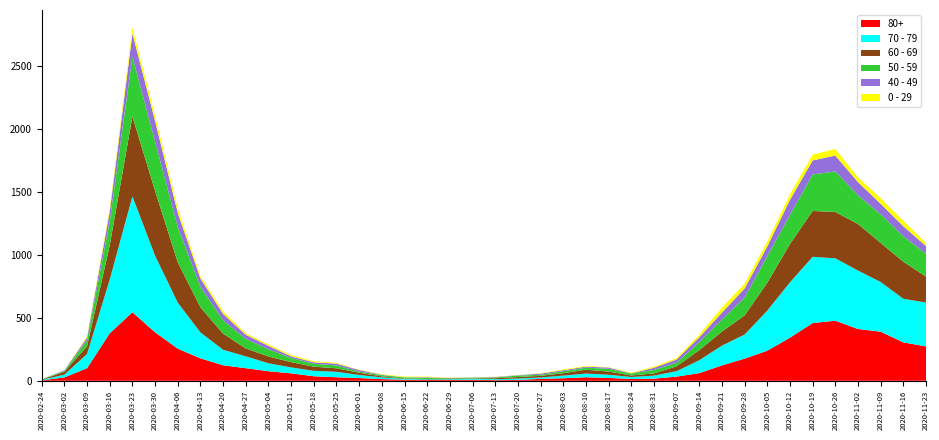

Reading right to left, transcribe all the data shown in this chart.

80+: 2020-11-23=273	2020-11-16=305	2020-11-09=390	2020-11-02=411	2020-10-26=477	2020-10-19=458	2020-10-12=342	2020-10-05=239	2020-09-28=176	2020-09-21=122	2020-09-14=61	2020-09-07=33	2020-08-31=17	2020-08-24=14	2020-08-17=23	2020-08-10=28	2020-08-03=20	2020-07-27=15	2020-07-20=7	2020-07-13=5	2020-07-06=9	2020-06-29=7	2020-06-22=6	2020-06-15=9	2020-06-08=13	2020-06-01=22	2020-05-25=28	2020-05-18=36	2020-05-11=59	2020-05-04=76	2020-04-27=100	2020-04-20=123	2020-04-13=178	2020-04-06=255	2020-03-30=385	2020-03-23=544	2020-03-16=377	2020-03-09=100	2020-03-02=27	2020-02-24=3
70 - 79: 2020-11-23=348	2020-11-16=346	2020-11-09=394	2020-11-02=464	2020-10-26=495	2020-10-19=526	2020-10-12=439	2020-10-05=318	2020-09-28=191	2020-09-21=157	2020-09-14=102	2020-09-07=43	2020-08-31=24	2020-08-24=16	2020-08-17=25	2020-08-10=29	2020-08-03=21	2020-07-27=11	2020-07-20=11	2020-07-13=7	2020-07-06=8	2020-06-29=5	2020-06-22=5	2020-06-15=6	2020-06-08=14	2020-06-01=24	2020-05-25=43	2020-05-18=43	2020-05-11=47	2020-05-04=63	2020-04-27=94	2020-04-20=123	2020-04-13=206	2020-04-06=365	2020-03-30=608	2020-03-23=920	2020-03-16=427	2020-03-09=113	2020-03-02=22	2020-02-24=4
60 - 69: 2020-11-23=206	2020-11-16=294	2020-11-09=310	2020-11-02=370	2020-10-26=368	2020-10-19=364	2020-10-12=305	2020-10-05=221	2020-09-28=152	2020-09-21=112	2020-09-14=80	2020-09-07=39	2020-08-31=17	2020-08-24=12	2020-08-17=25	2020-08-10=31	2020-08-03=19	2020-07-27=13	2020-07-20=12	2020-07-13=8	2020-07-06=3	2020-06-29=6	2020-06-22=3	2020-06-15=3	2020-06-08=8	2020-06-01=18	2020-05-25=28	2020-05-18=33	2020-05-11=42	2020-05-04=54	2020-04-27=63	2020-04-20=128	2020-04-13=199	2020-04-06=320	2020-03-30=514	2020-03-23=634	2020-03-16=272	2020-03-09=61	2020-03-02=22	2020-02-24=2
50 - 59: 2020-11-23=182	2020-11-16=202	2020-11-09=228	2020-11-02=227	2020-10-26=322	2020-10-19=290	2020-10-12=230	2020-10-05=212	2020-09-28=142	2020-09-21=95	2020-09-14=64	2020-09-07=28	2020-08-31=28	2020-08-24=15	2020-08-17=22	2020-08-10=16	2020-08-03=16	2020-07-27=8	2020-07-20=12	2020-07-13=6	2020-07-06=5	2020-06-29=3	2020-06-22=9	2020-06-15=8	2020-06-08=10	2020-06-01=9	2020-05-25=23	2020-05-18=23	2020-05-11=33	2020-05-04=57	2020-04-27=75	2020-04-20=106	2020-04-13=163	2020-04-06=281	2020-03-30=392	2020-03-23=475	2020-03-16=190	2020-03-09=48	2020-03-02=7	2020-02-24=3
40 - 49: 2020-11-23=60	2020-11-16=80	2020-11-09=83	2020-11-02=105	2020-10-26=126	2020-10-19=111	2020-10-12=120	2020-10-05=76	2020-09-28=72	2020-09-21=55	2020-09-14=38	2020-09-07=26	2020-08-31=17	2020-08-24=2	2020-08-17=10	2020-08-10=8	2020-08-03=8	2020-07-27=10	2020-07-20=2	2020-07-13=4	2020-07-06=1	2020-06-29=1	2020-06-22=5	2020-06-15=2	2020-06-08=3	2020-06-01=12	2020-05-25=14	2020-05-18=12	2020-05-11=13	2020-05-04=27	2020-04-27=33	2020-04-20=51	2020-04-13=66	2020-04-06=111	2020-03-30=163	2020-03-23=183	2020-03-16=79	2020-03-09=21	2020-03-02=5	2020-02-24=0
0 - 29: 2020-11-23=25	2020-11-16=43	2020-11-09=45	2020-11-02=38	2020-10-26=52	2020-10-19=46	2020-10-12=44	2020-10-05=39	2020-09-28=38	2020-09-21=40	2020-09-14=20	2020-09-07=11	2020-08-31=9	2020-08-24=5	2020-08-17=2	2020-08-10=6	2020-08-03=6	2020-07-27=3	2020-07-20=1	2020-07-13=2	2020-07-06=1	2020-06-29=2	2020-06-22=5	2020-06-15=6	2020-06-08=4	2020-06-01=2	2020-05-25=6	2020-05-18=8	2020-05-11=10	2020-05-04=11	2020-04-27=12	2020-04-20=20	2020-04-13=19	2020-04-06=36	2020-03-30=42	2020-03-23=47	2020-03-16=25	2020-03-09=10	2020-03-02=0	2020-02-24=1